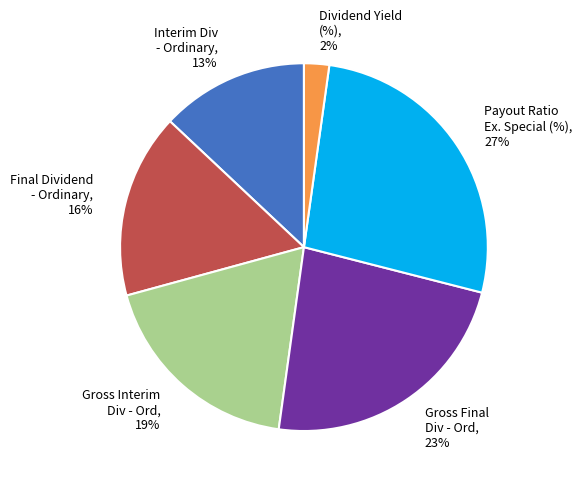

Count the number of slices in the pie.

6